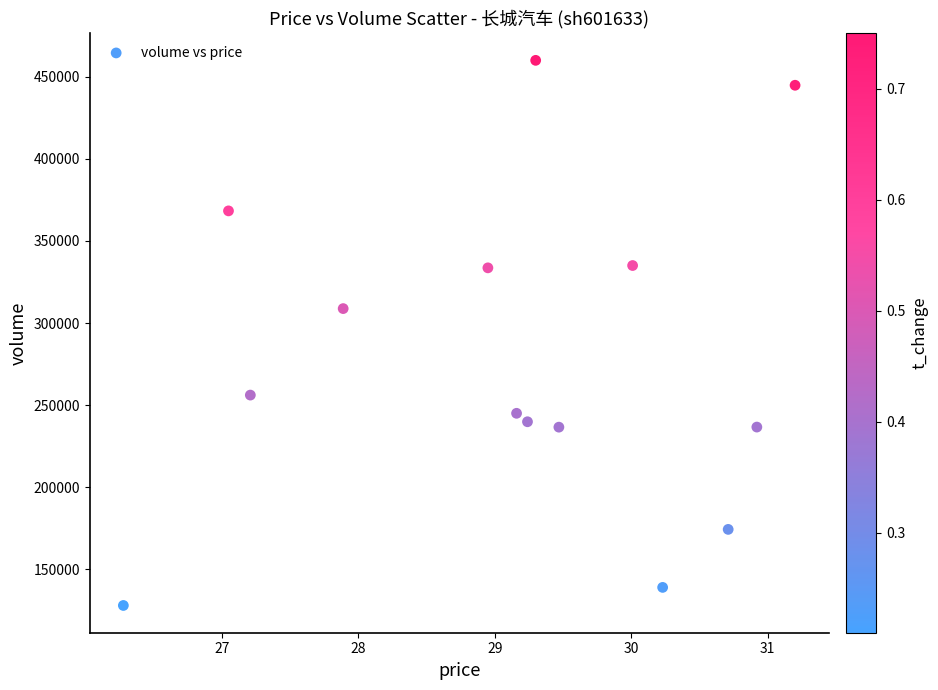

What Y value in the scatter plot is closest to 294038?

308837